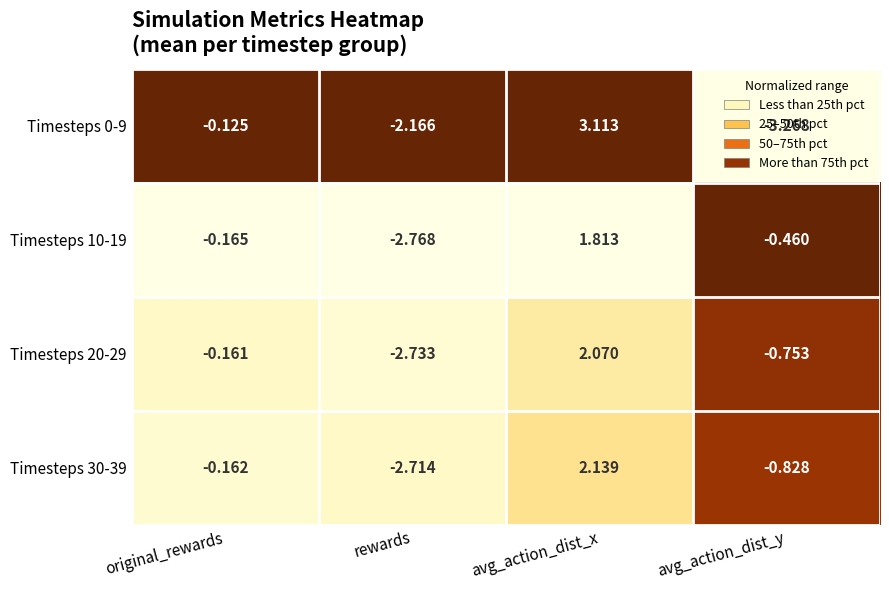

Which series changed the most between avg_action_dist_x and avg_action_dist_y?

Timesteps 0-9